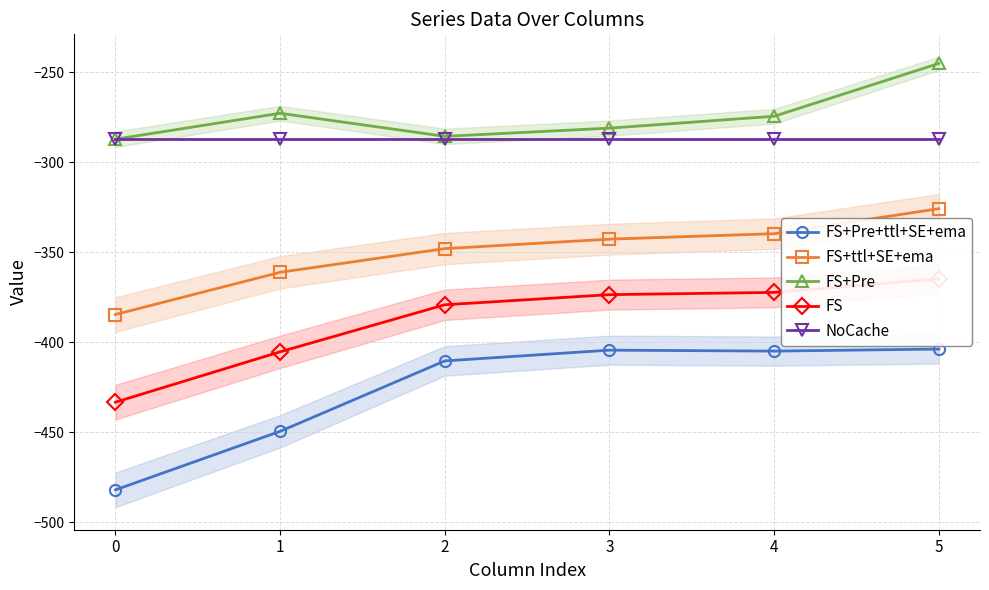

Which has a higher value, 5 or 1?

5